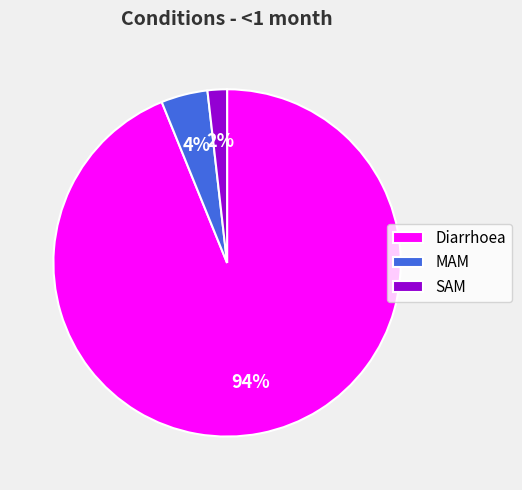

Which category accounts for the majority?

Diarrhoea